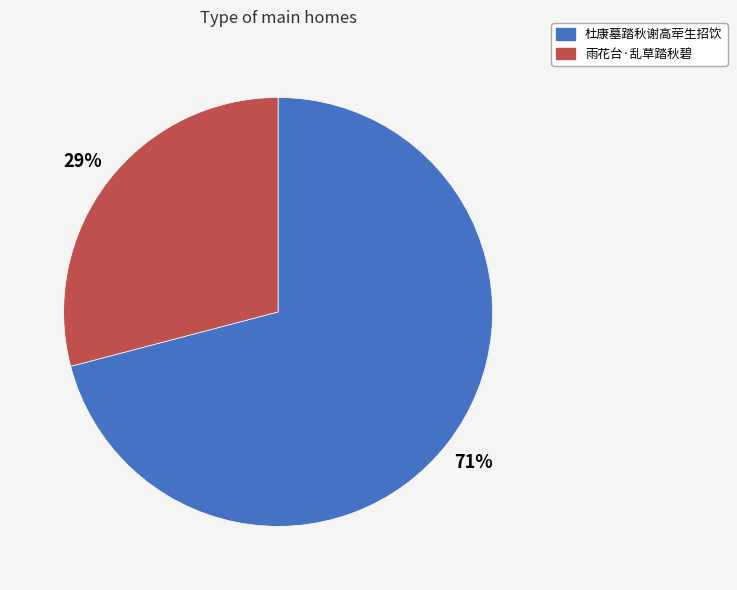

How many slices are in this pie chart?

2